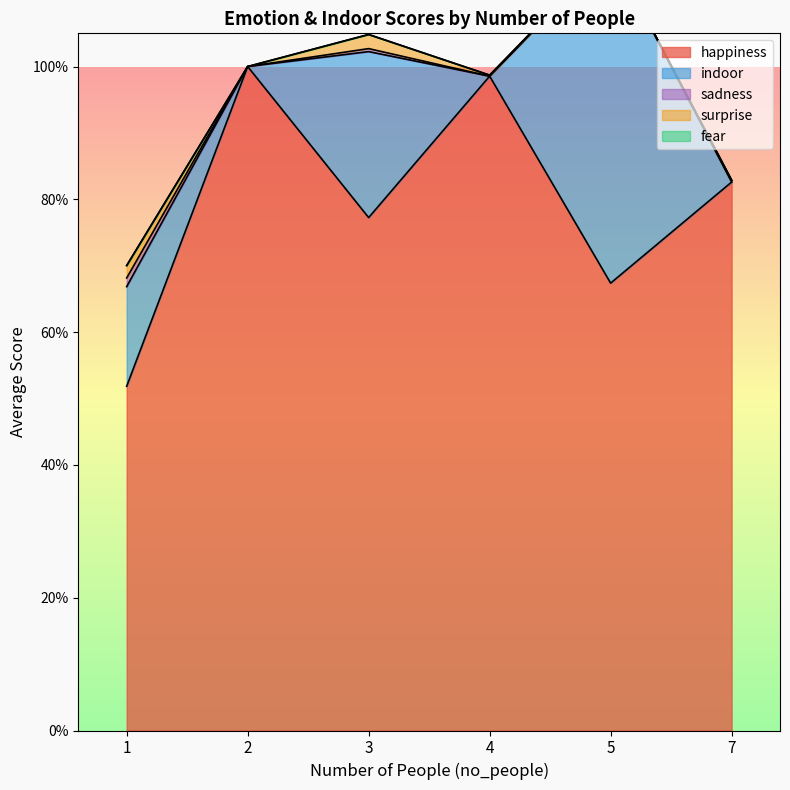

Which series has the largest range (max minus min)?

indoor